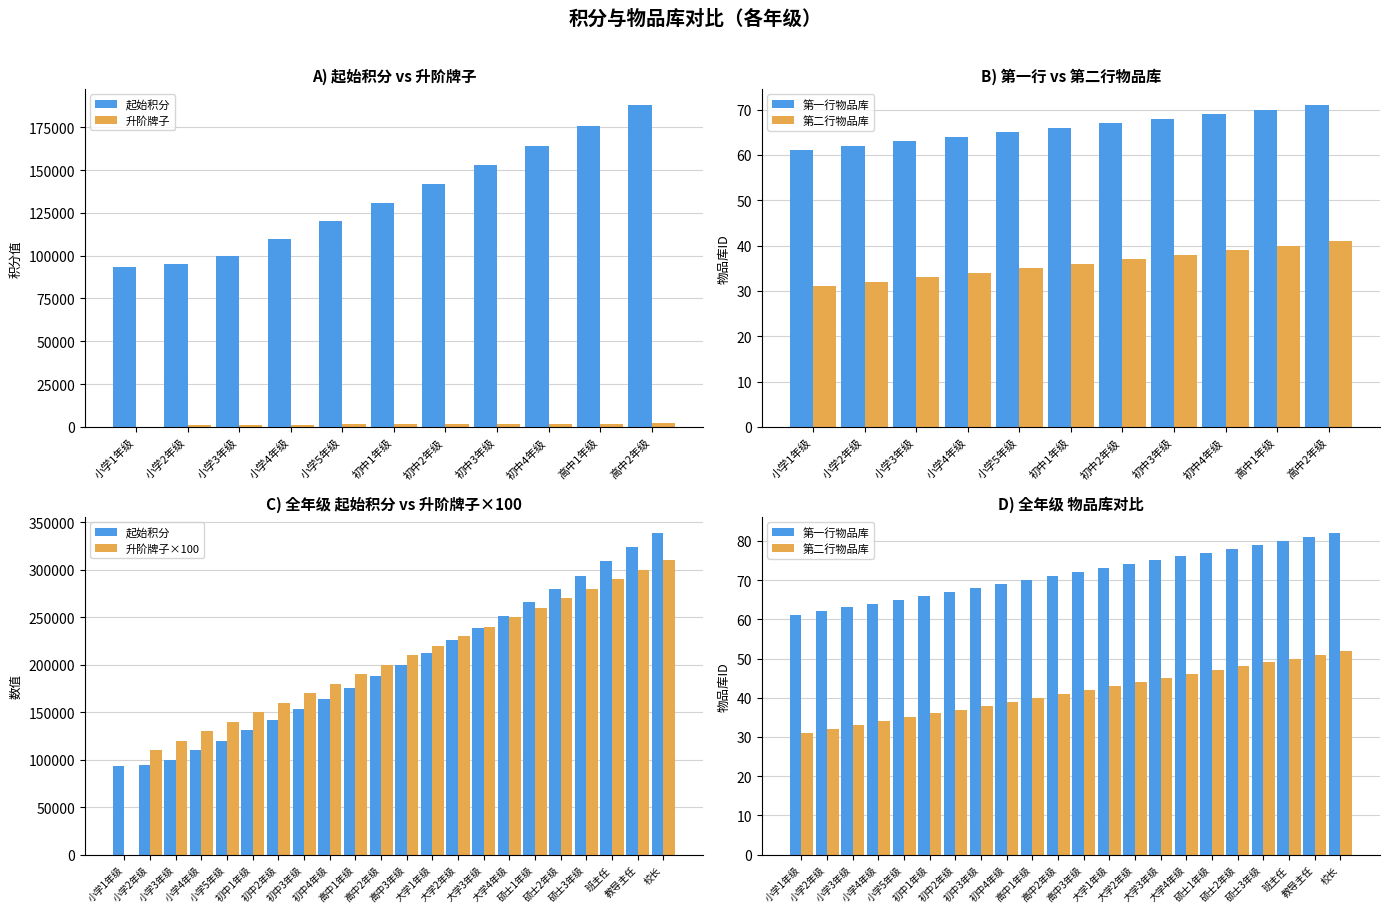

The value of 第二行物品库 at 教导主任 is 26. True or false?

False